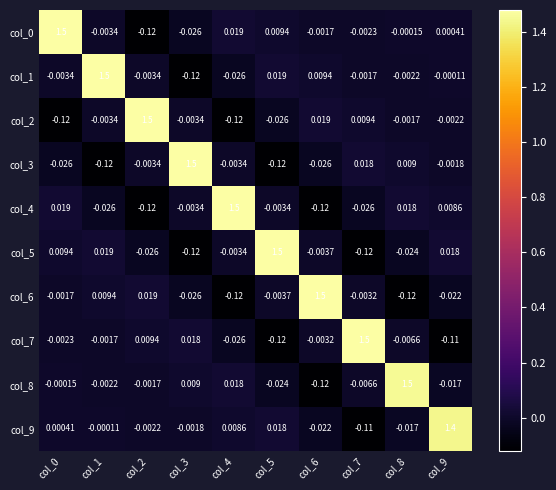

Is the value of col_7 at col_1 greater than the value of col_3 at col_5?

Yes